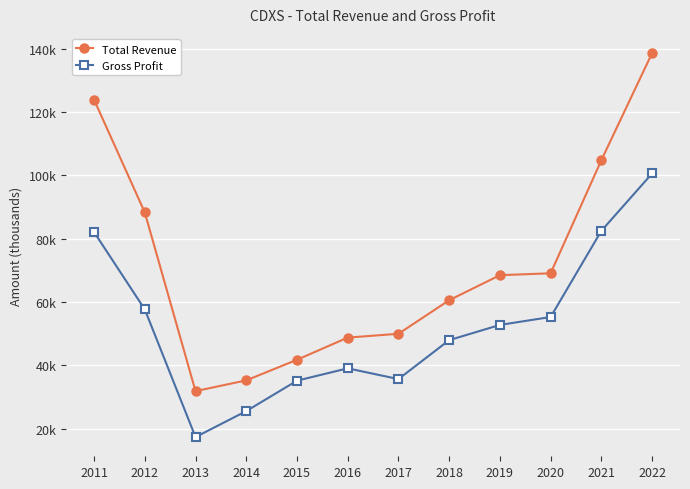

Does the chart have visible grid lines?

Yes